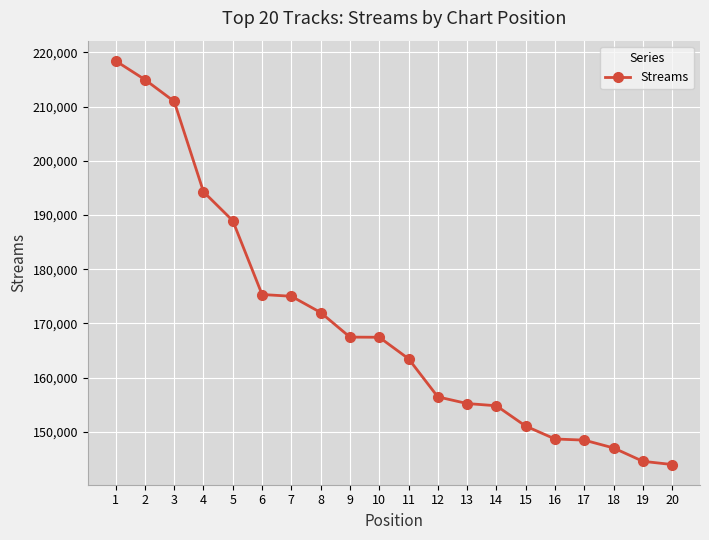

How many distinct data groups are displayed?

1